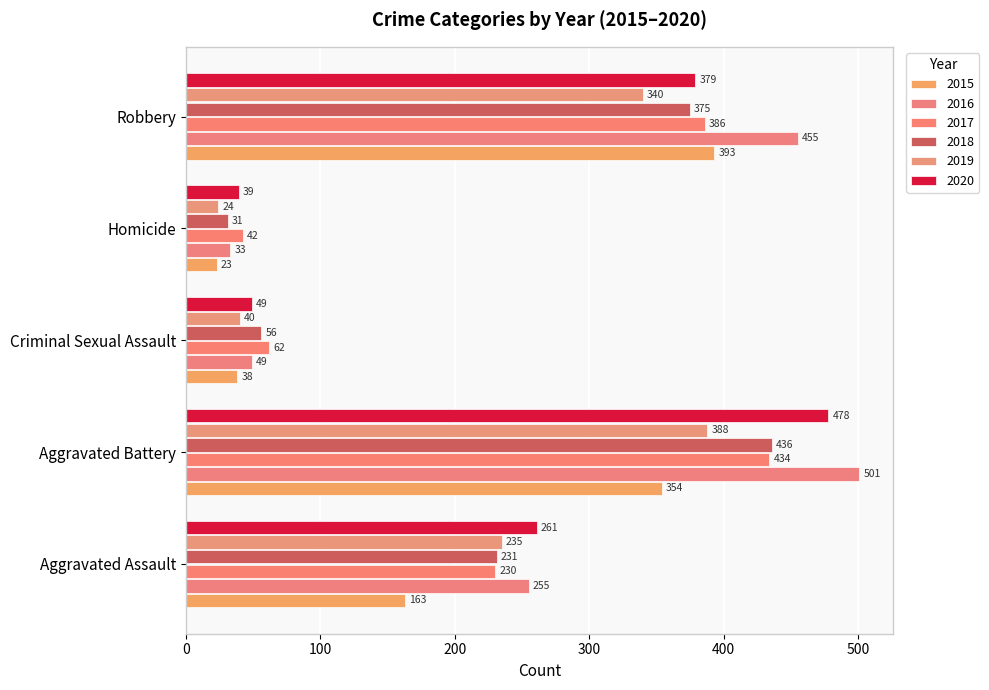

How many series are shown in this chart?

6